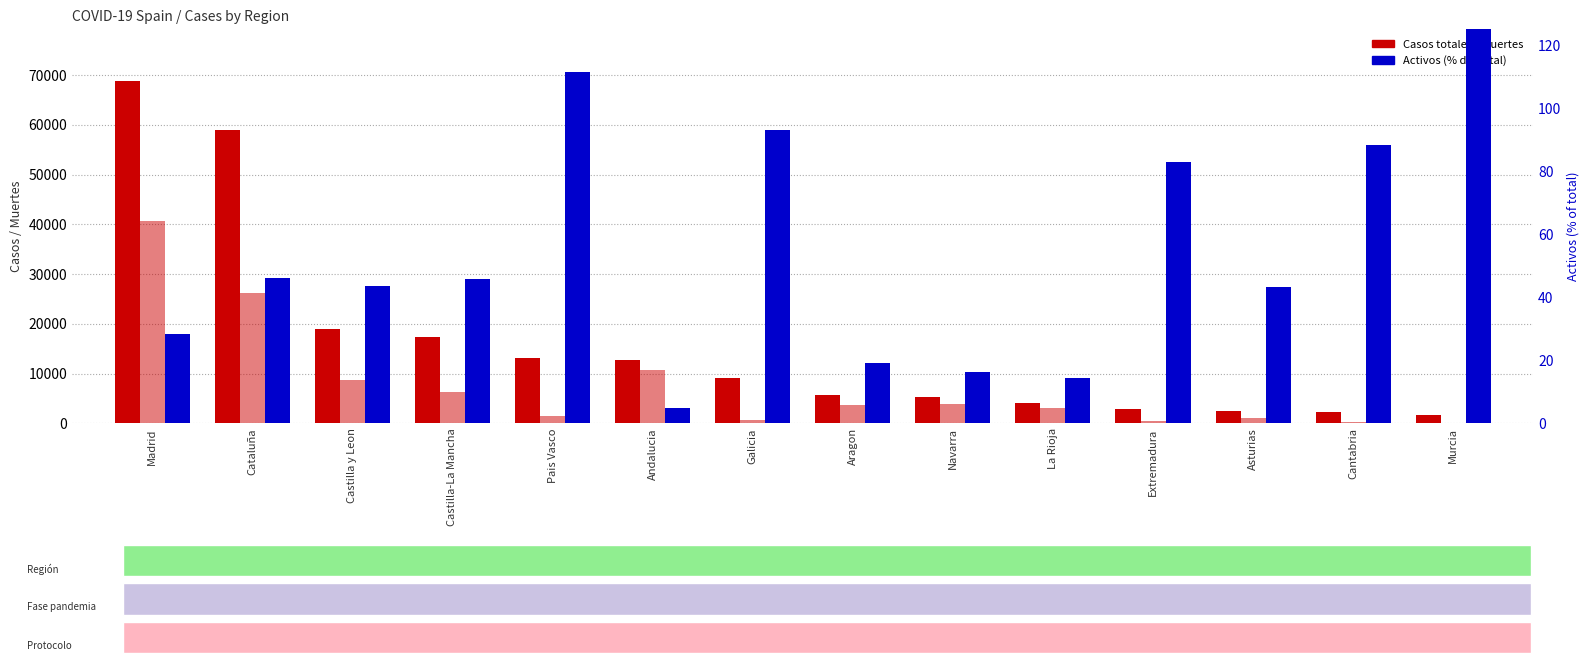

What position from the right is Cataluña?

13